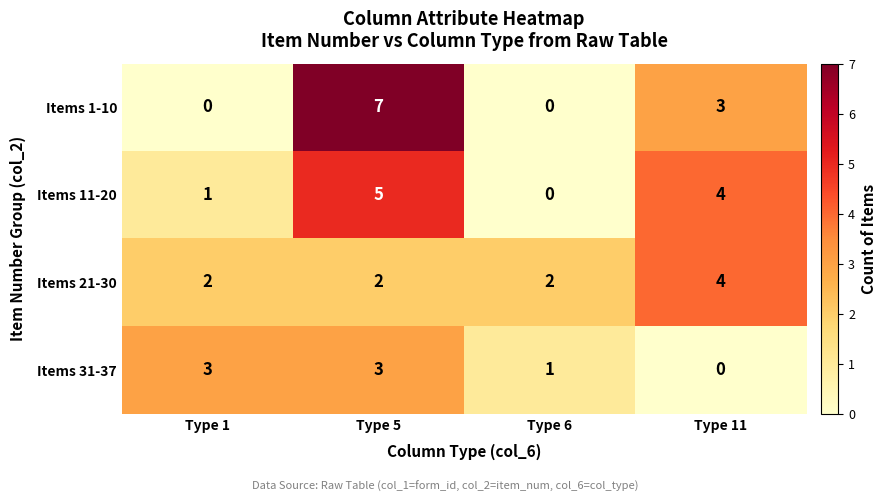

Reading left to right, what are all the values shown in this chart?

Items 1-10: 0	7	0	3
Items 11-20: 1	5	0	4
Items 21-30: 2	2	2	4
Items 31-37: 3	3	1	0